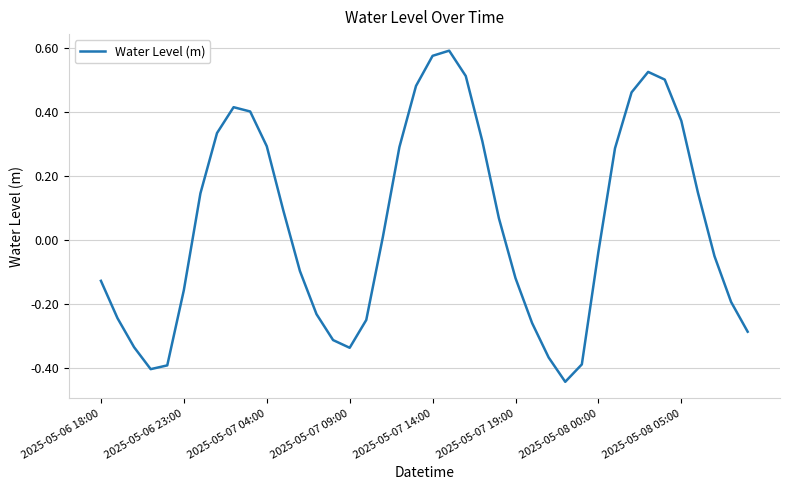

How many lines are shown in the chart?

1